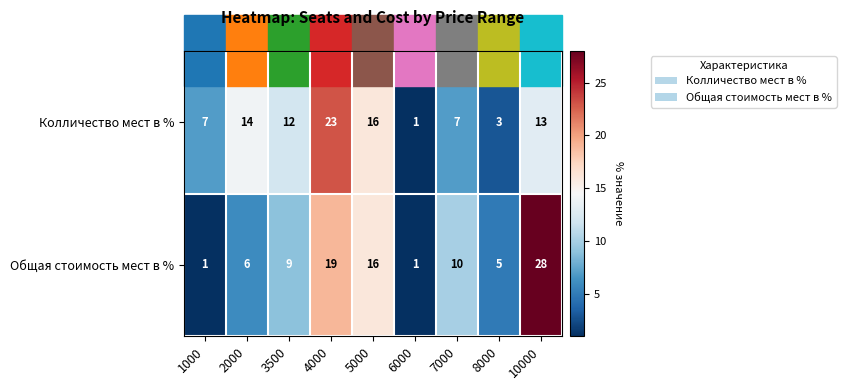

Where is Колличество мест в % nearest to the value 12?

3500